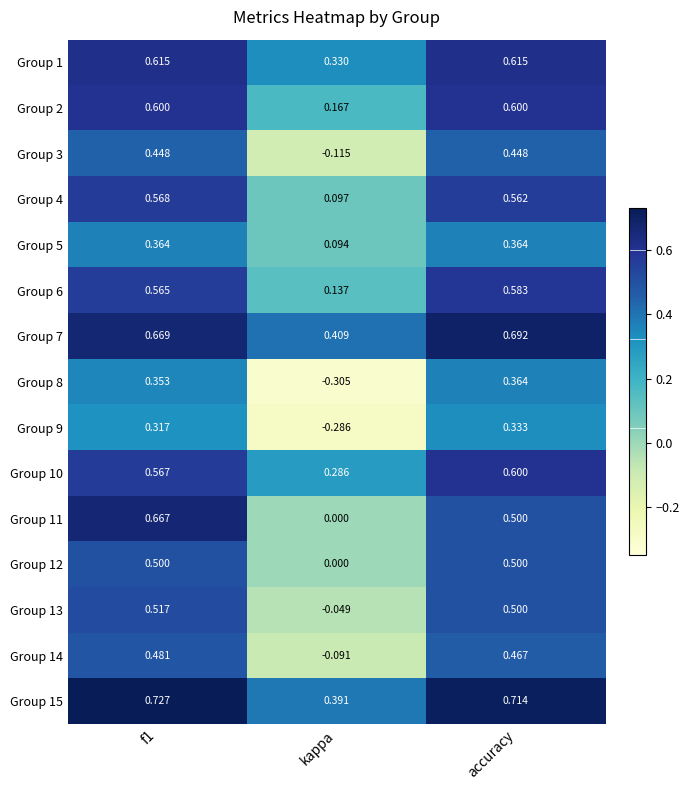

Where is Group 6 nearest to the value 0?

kappa